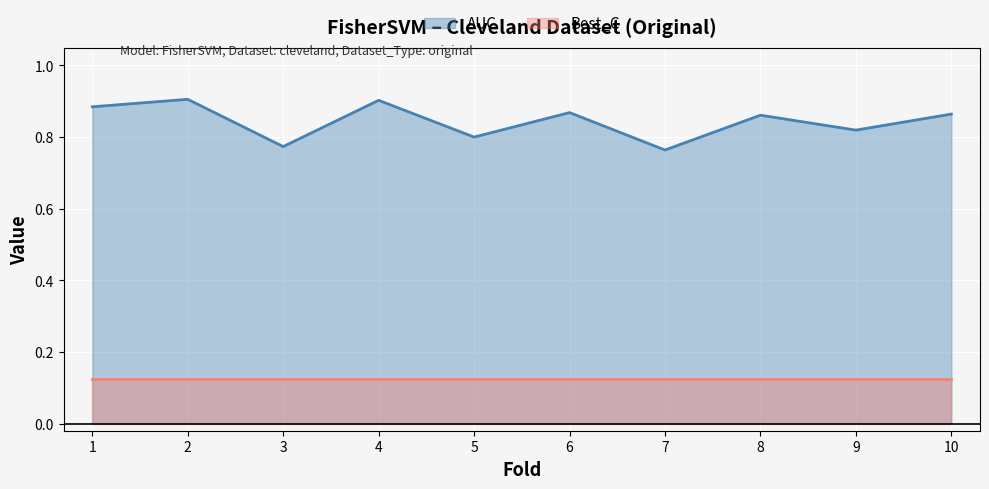

How many interior local peaks (higher than both neighbors) does the data have?

4